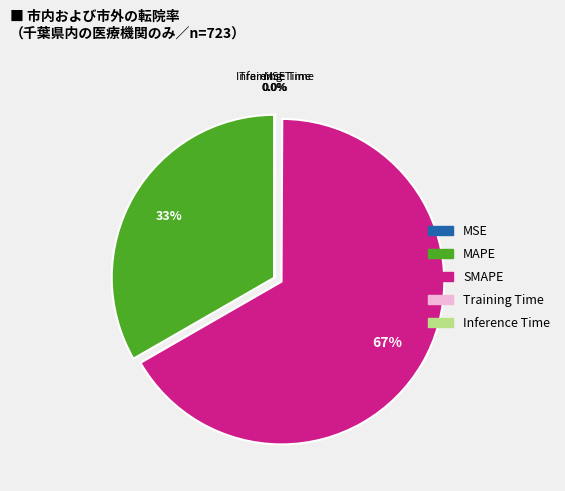

To the nearest percent, what is the difference between the largest and smallest slice percentages?

67%